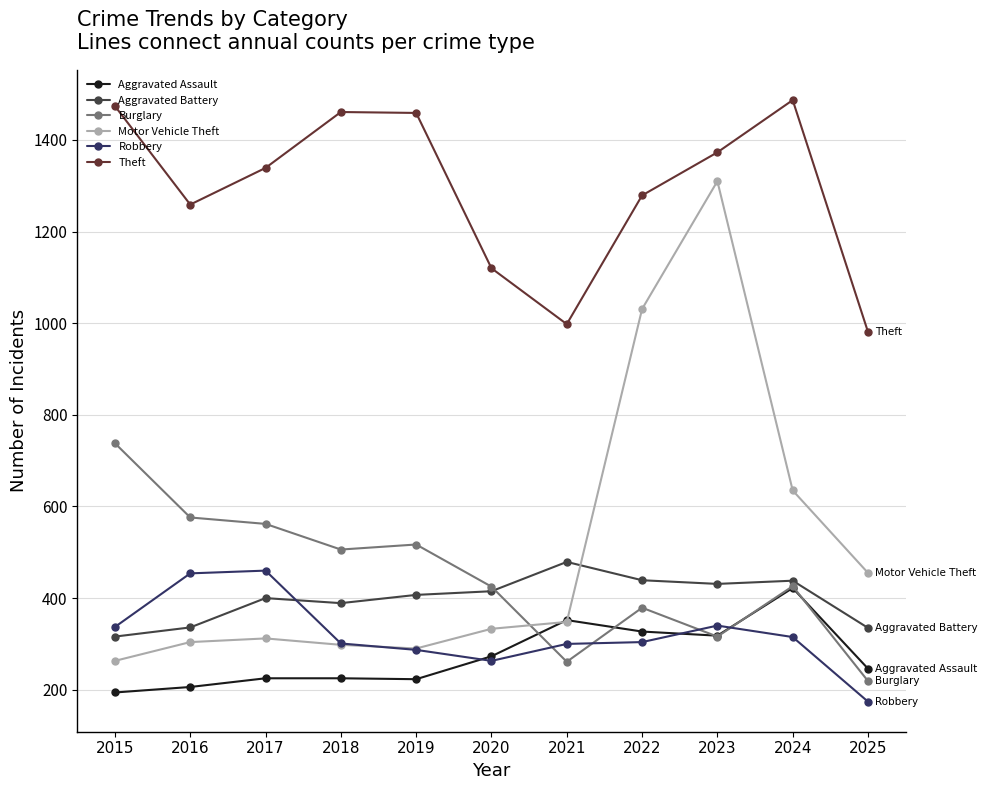

What is the value of the Theft point at the 8th from the left?

1279